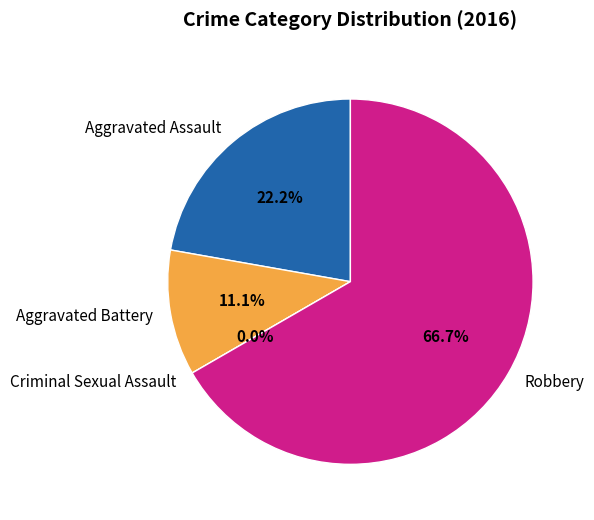

Which category accounts for the majority?

Robbery